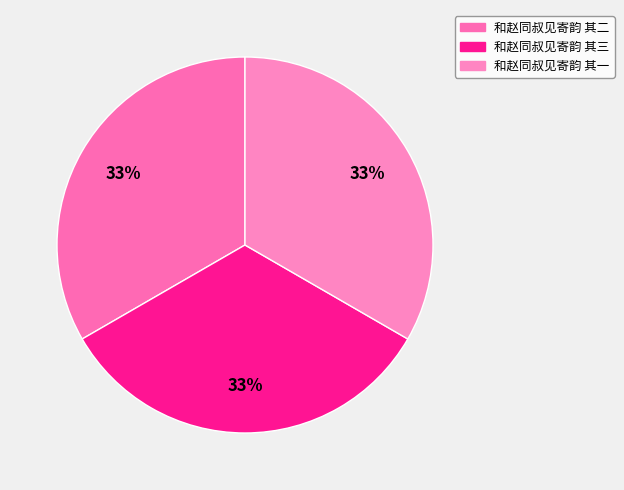

How many slices are in this pie chart?

3